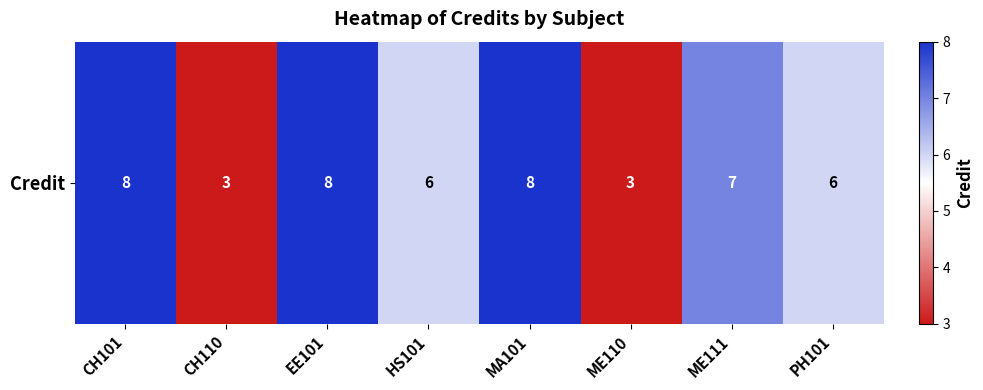

The chart shows a value of 3 at MA101. True or false?

False